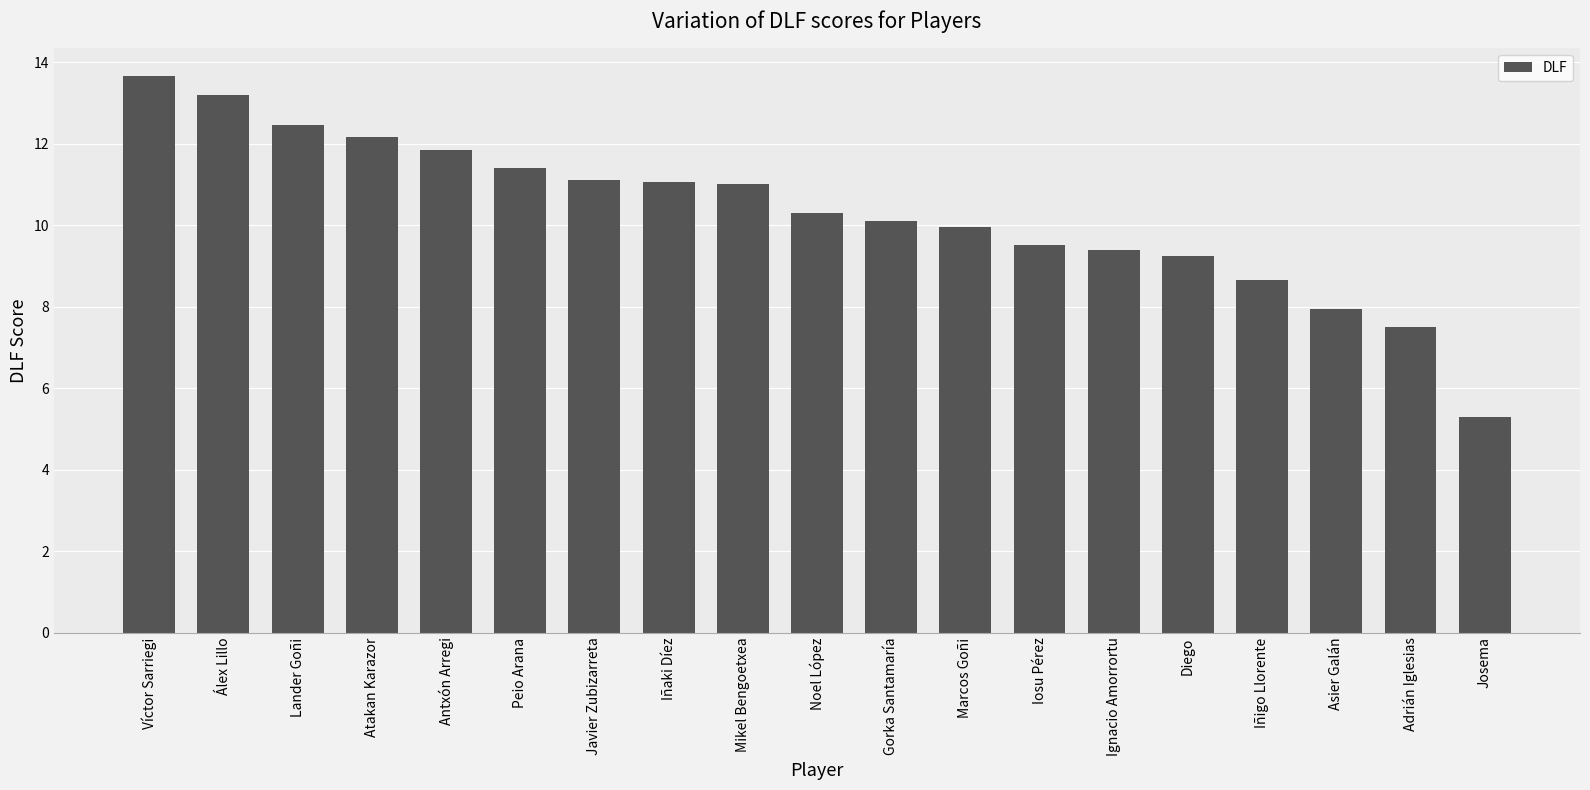

What position from the right is Iosu Pérez?

7